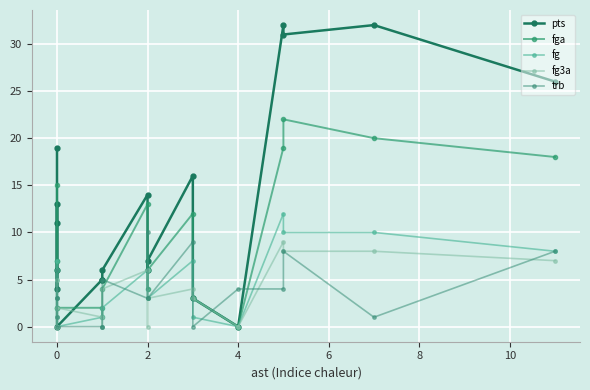

How many values in the trb series exceed 3?

9